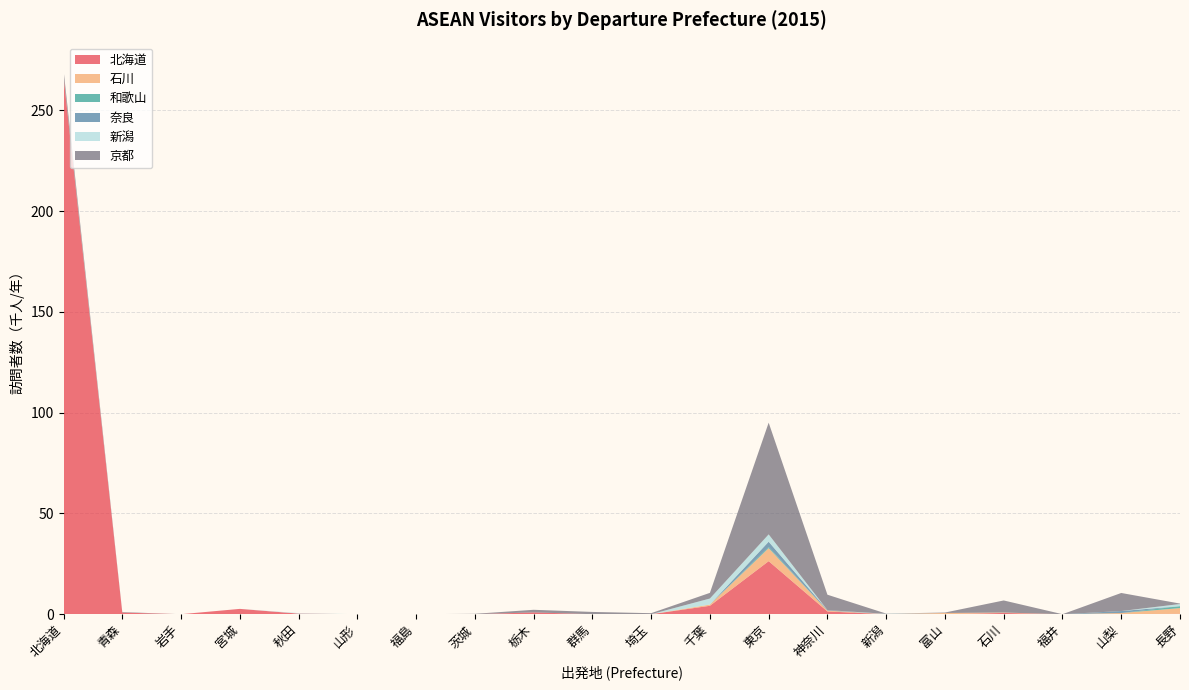

Reading right to left, transcribe all the data shown in this chart.

北海道: 長野=0.2	山梨=0.0	福井=0.0	石川=0.6	富山=0.0	新潟=0.0	神奈川=1.4	東京=26.3	千葉=4.2	埼玉=0.0	群馬=0.0	栃木=0.9	茨城=0.0	福島=0.0	山形=0.0	秋田=0.3	宮城=2.6	岩手=0.0	青森=0.8	北海道=266.8
石川: 長野=2.8	山梨=0.6	福井=0.0	石川=0.2	富山=0.6	新潟=0.0	神奈川=0.4	東京=6.4	千葉=0.6	埼玉=0.0	群馬=0.0	栃木=0.0	茨城=0.0	福島=0.0	山形=0.0	秋田=0.0	宮城=0.0	岩手=0.0	青森=0.0	北海道=0.3
和歌山: 長野=1.0	山梨=0.0	福井=0.0	石川=0.0	富山=0.0	新潟=0.0	神奈川=0.0	東京=0.6	千葉=0.0	埼玉=0.0	群馬=0.0	栃木=0.0	茨城=0.0	福島=0.0	山形=0.0	秋田=0.0	宮城=0.0	岩手=0.0	青森=0.0	北海道=0.0
奈良: 長野=0.0	山梨=1.0	福井=0.0	石川=0.0	富山=0.0	新潟=0.0	神奈川=0.2	東京=2.7	千葉=0.0	埼玉=0.0	群馬=0.0	栃木=0.0	茨城=0.0	福島=0.0	山形=0.0	秋田=0.0	宮城=0.0	岩手=0.0	青森=0.0	北海道=0.3
新潟: 長野=1.1	山梨=0.0	福井=0.0	石川=0.0	富山=0.0	新潟=0.2	神奈川=0.0	東京=3.6	千葉=3.0	埼玉=0.0	群馬=0.0	栃木=0.0	茨城=0.0	福島=0.0	山形=0.0	秋田=0.3	宮城=0.0	岩手=0.0	青森=0.0	北海道=0.0
京都: 長野=0.2	山梨=9.0	福井=0.0	石川=6.0	富山=0.2	新潟=0.1	神奈川=7.7	東京=55.4	千葉=2.8	埼玉=0.5	群馬=1.1	栃木=1.3	茨城=0.2	福島=0.0	山形=0.0	秋田=0.0	宮城=0.0	岩手=0.0	青森=0.2	北海道=2.7